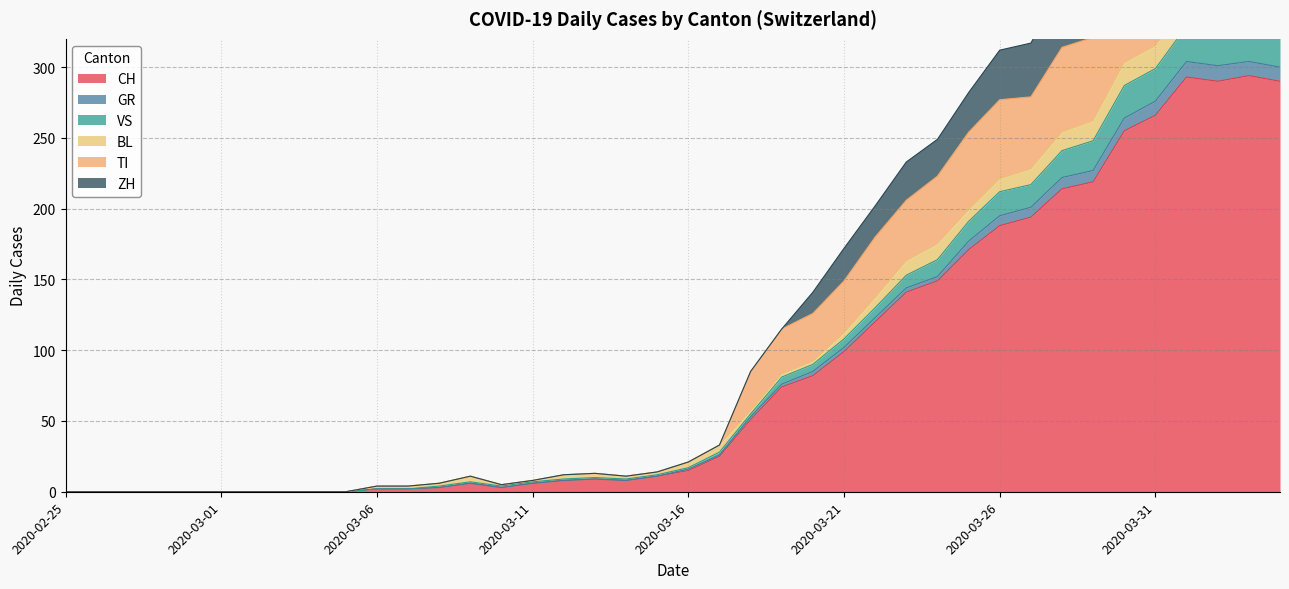

Which series changed the most between 2020-03-17 and 2020-03-18?

TI